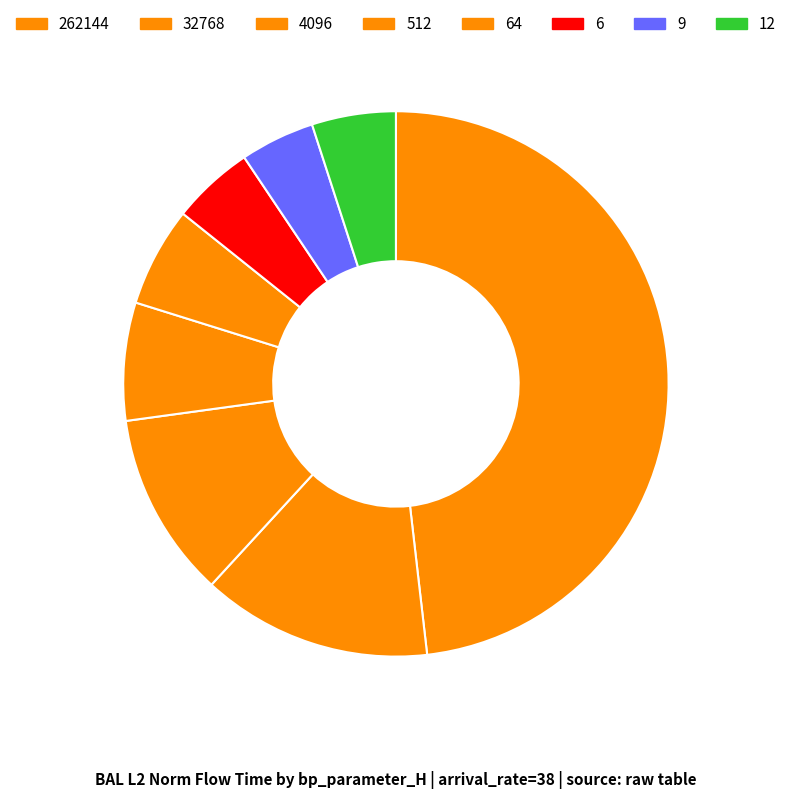

What is the smallest slice in the pie chart?

9